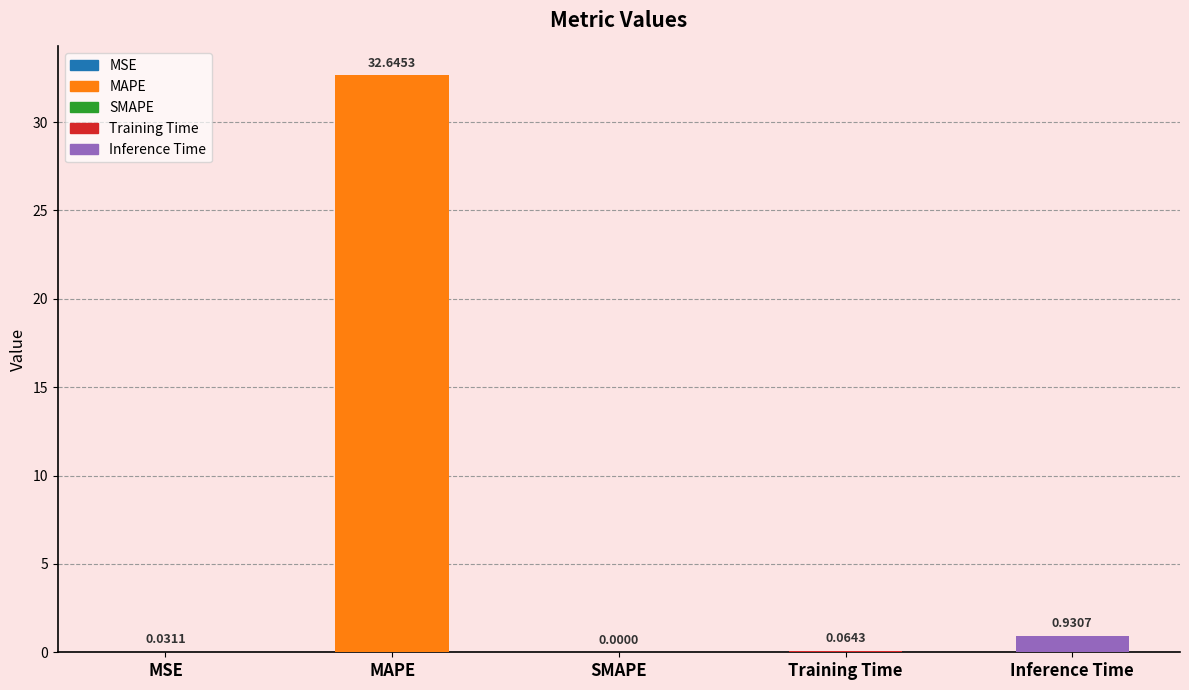

What is the sum of all values?

33.7